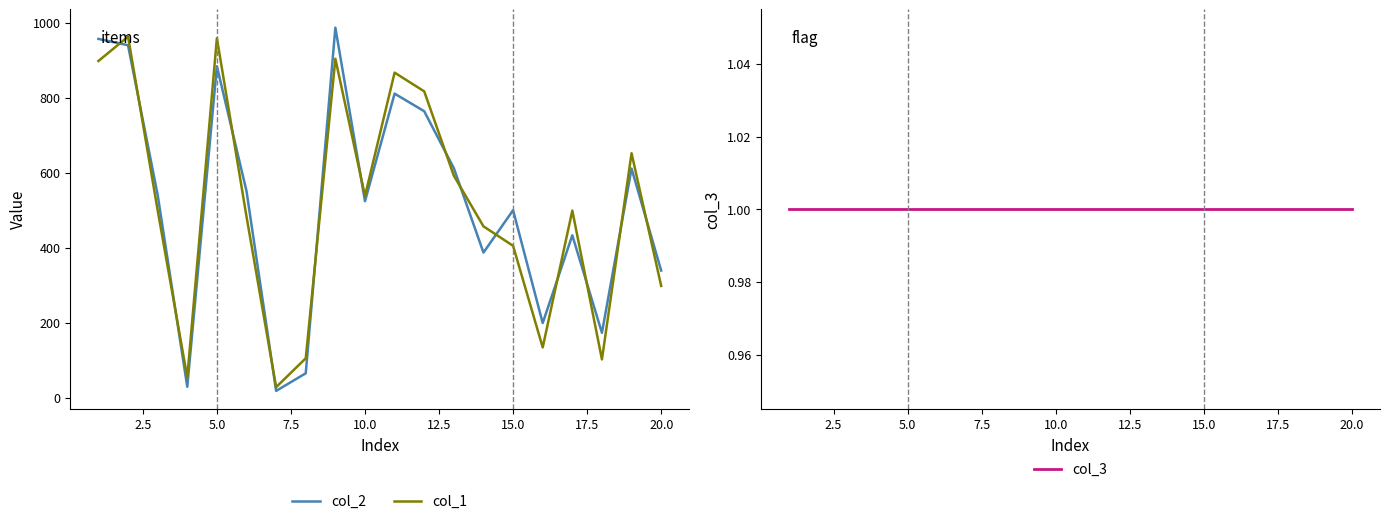

What is the average value of the col_3 series?

1